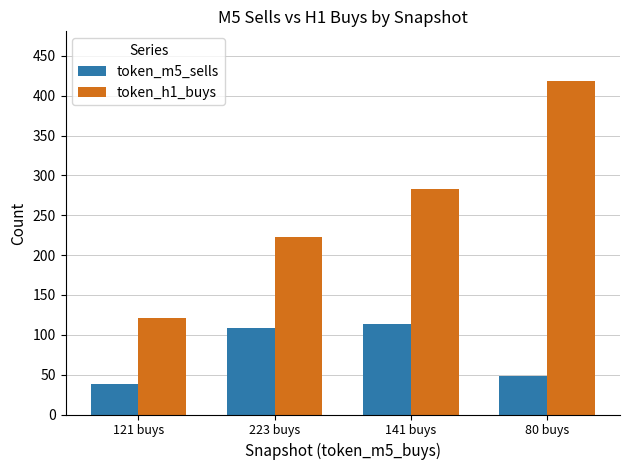

The value of token_m5_sells at 80 buys is 48. True or false?

True